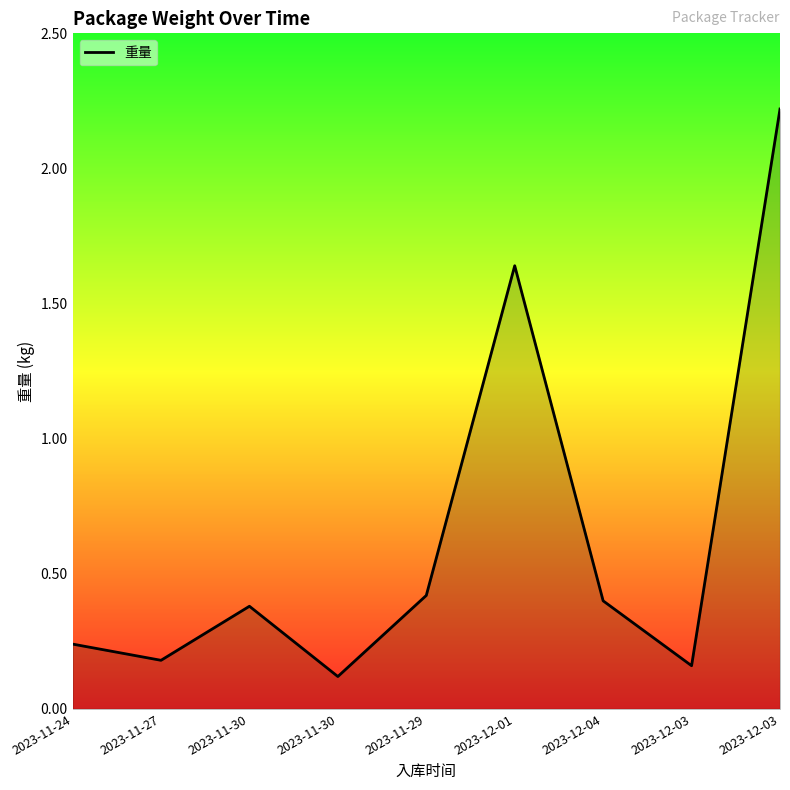

What is the difference between the values at 2023-11-29 and 2023-11-27?

0.2